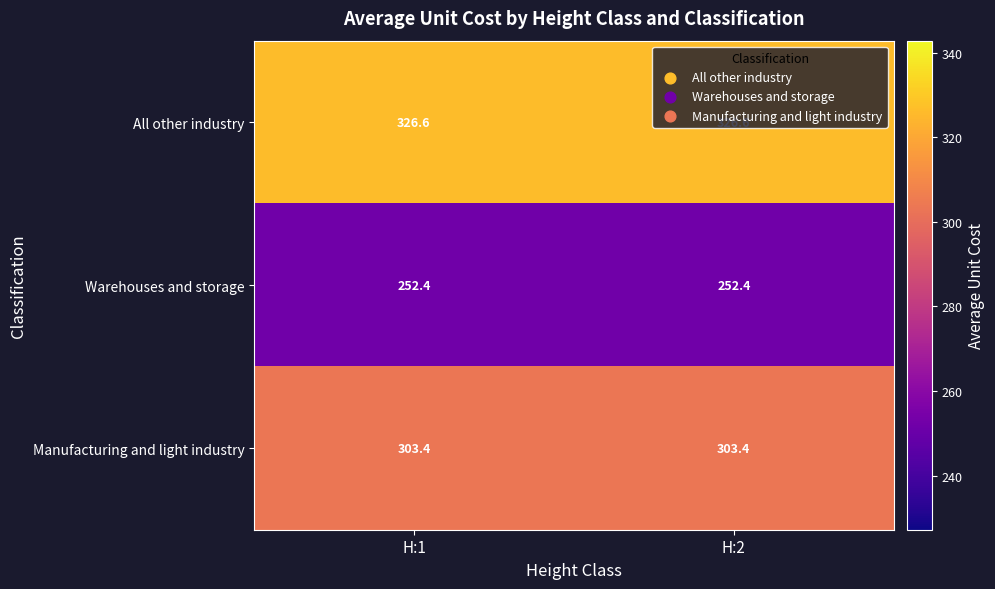

The All other industry series shows 552.9 at H:2. True or false?

False